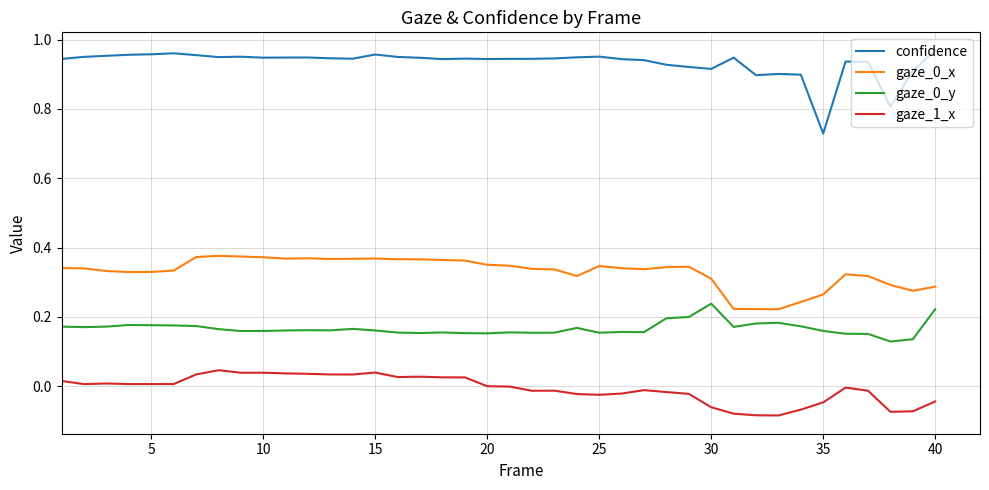

How many lines are shown in the chart?

4